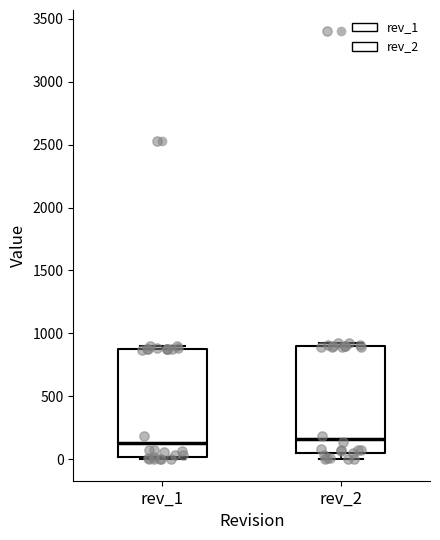

Reading left to right, read every box against the y-axis: the position of its median line, the range the box covers, and the ends of its whiskers. The values are not printed on the chart, so give them approximately, as read against the axis.

rev_1: median 150, box 0 to 900, whiskers 0 (just below the box's lower edge) to 900 (just above the box's upper edge)
rev_2: median 150, box 50 to 900, whiskers 0 to 900 (just above the box's upper edge)